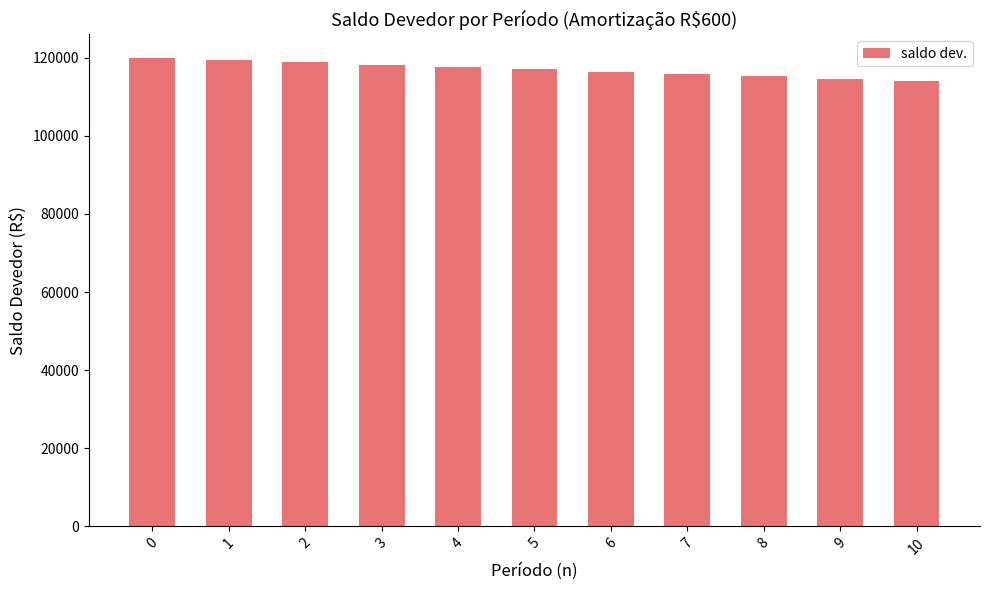

What is the difference between the values at 1 and 3?

1200